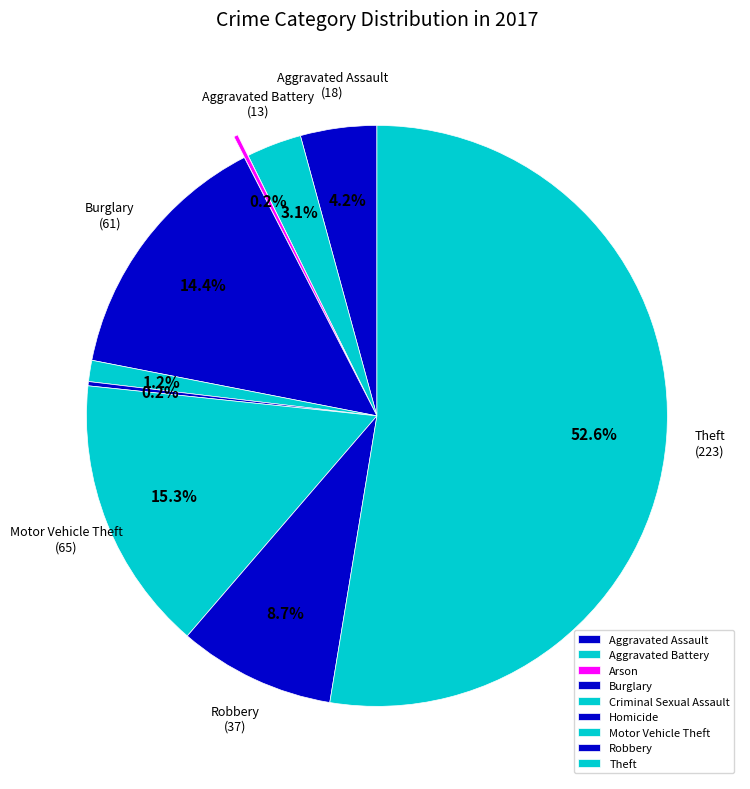

Between Robbery and Theft, which is larger?

Theft